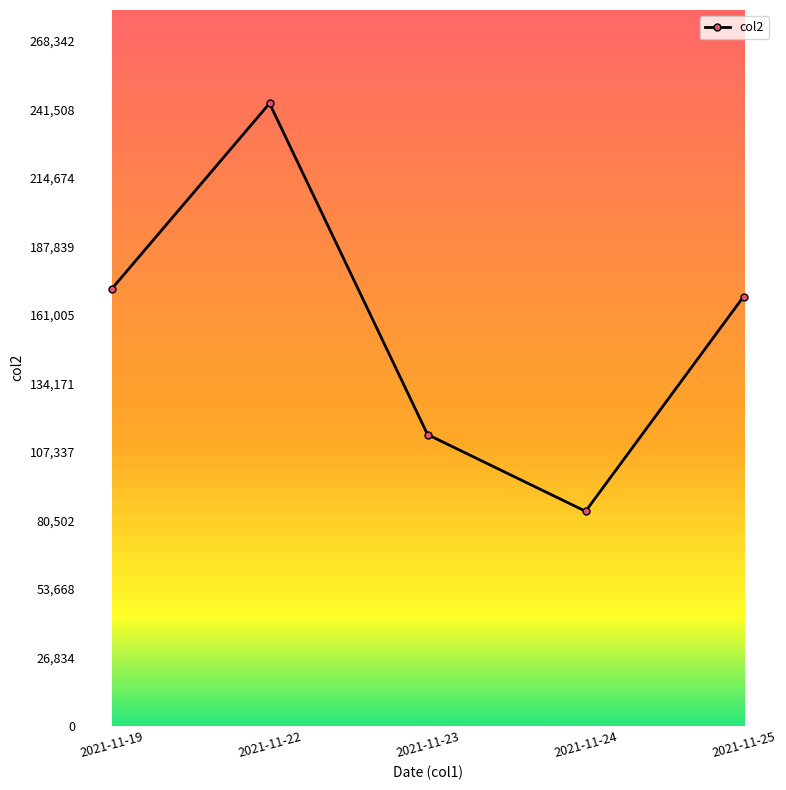

True or false: the data shows 168235 at 2021-11-25.

True